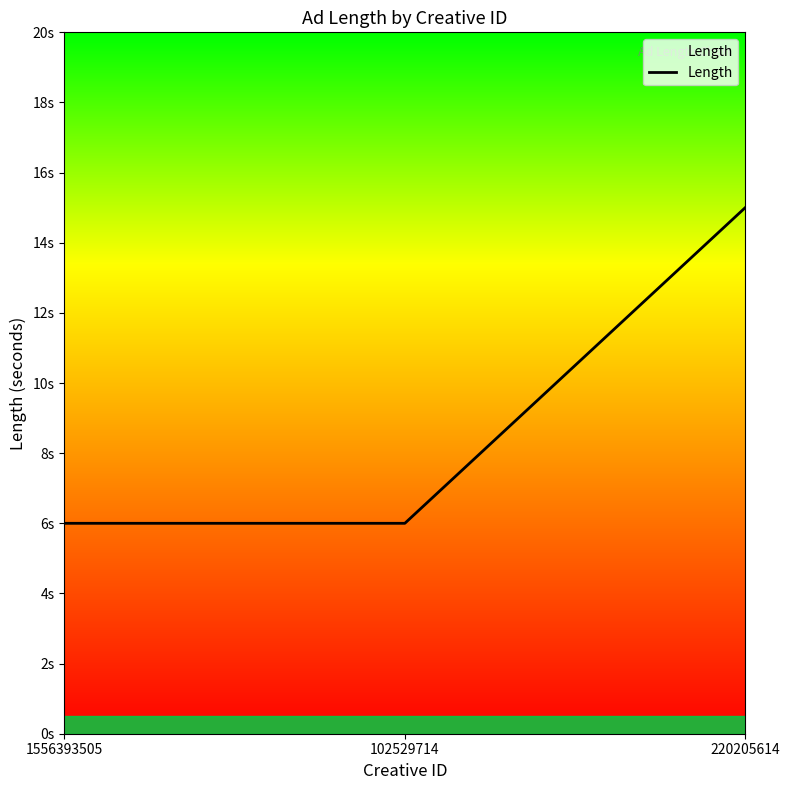

Reading left to right, list all the values displayed in this chart.

6	6	15